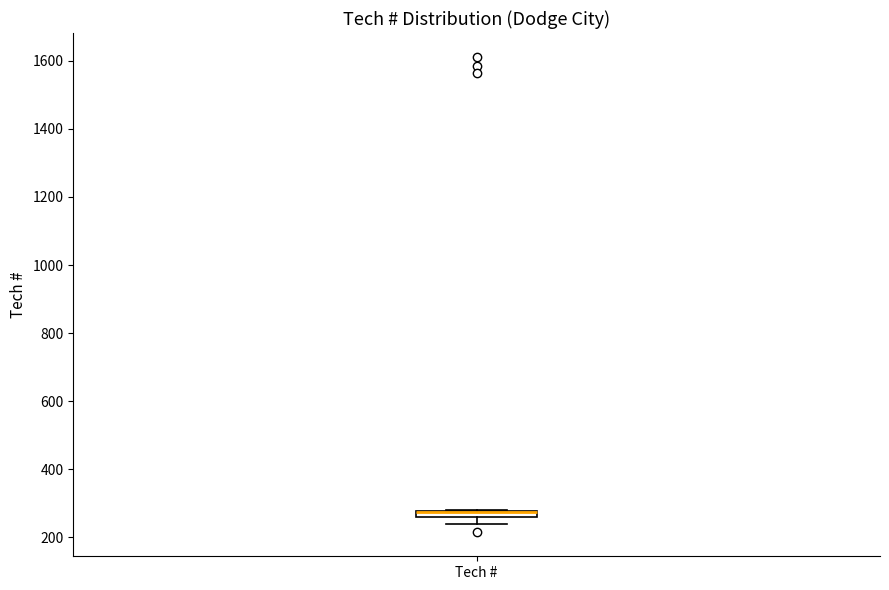

Where does the lower whisker of the box for Tech # end on the y-axis? The values are not printed on the chart, so give them approximately, as read against the axis.

240